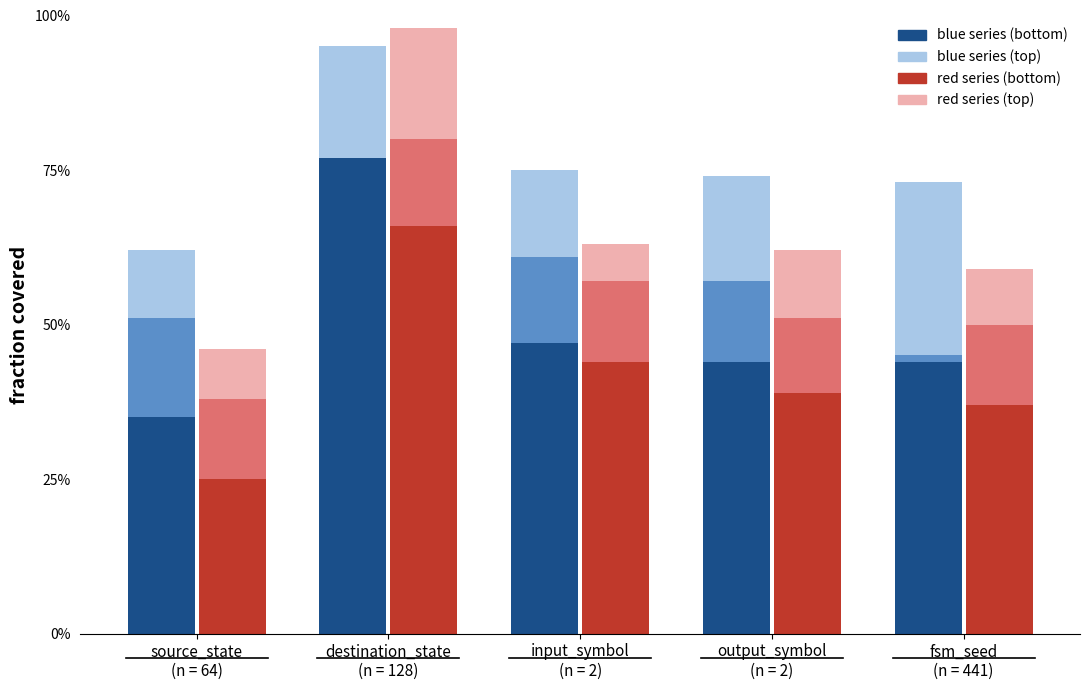

How many groups of bars are there?

5